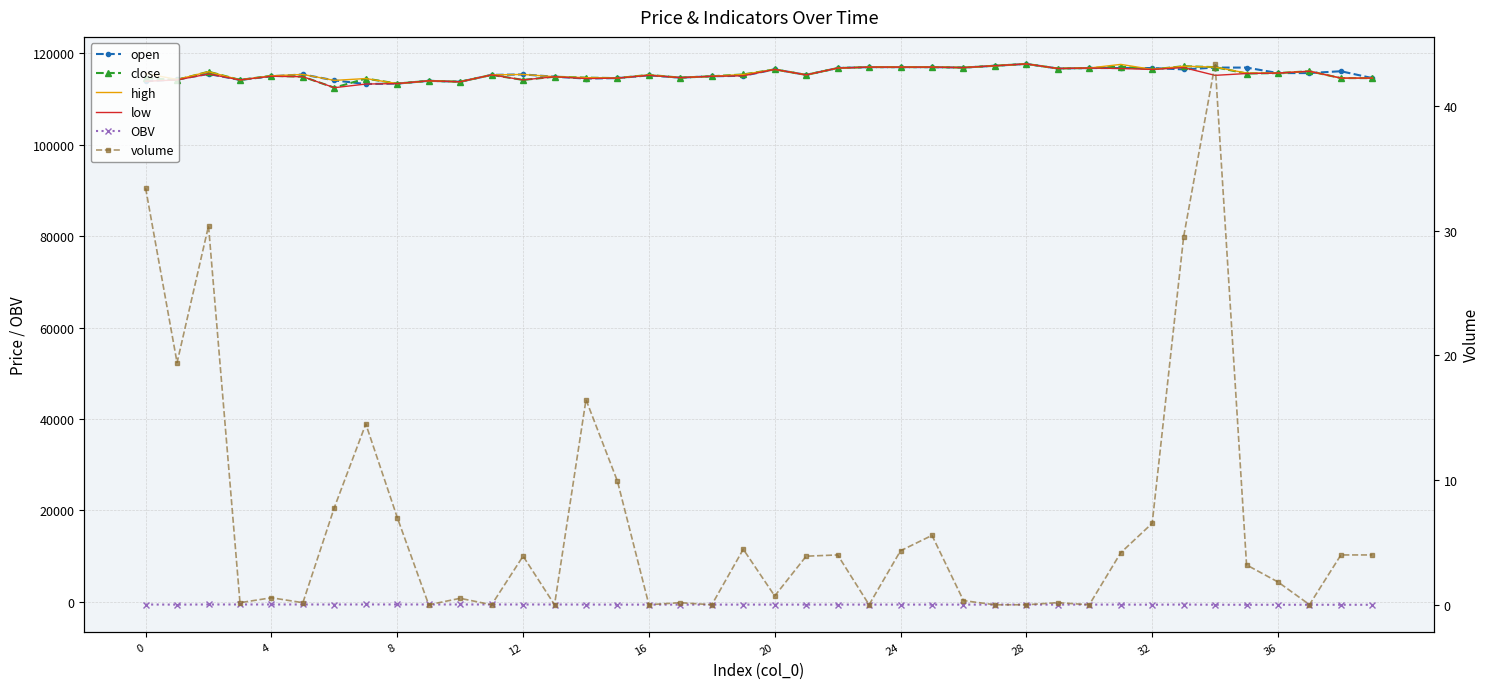

What is the label of the 1st point from the right?

39